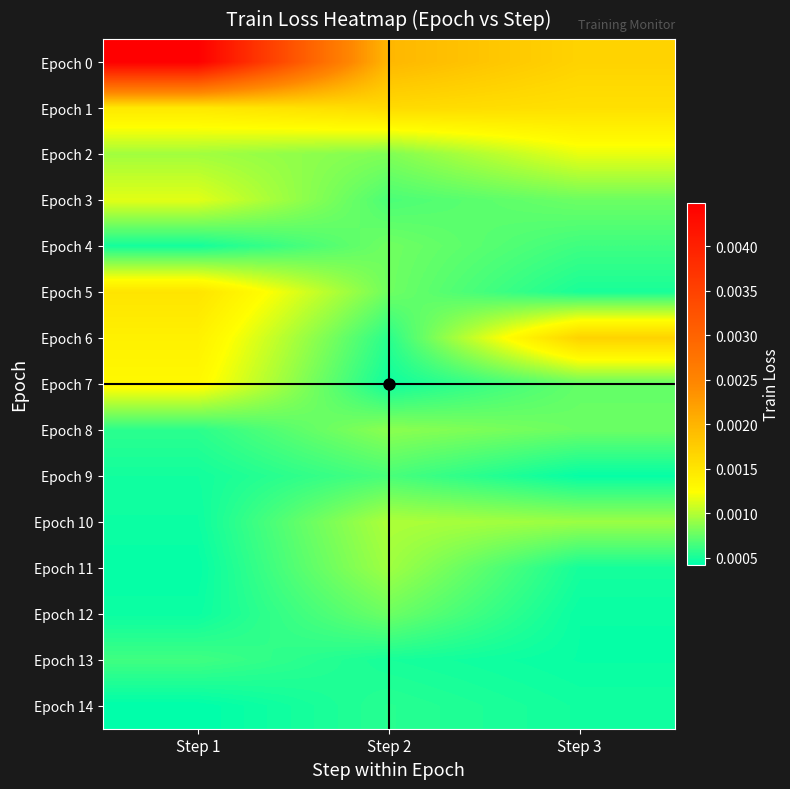

At which category is the sum across all series the highest?

Step 1